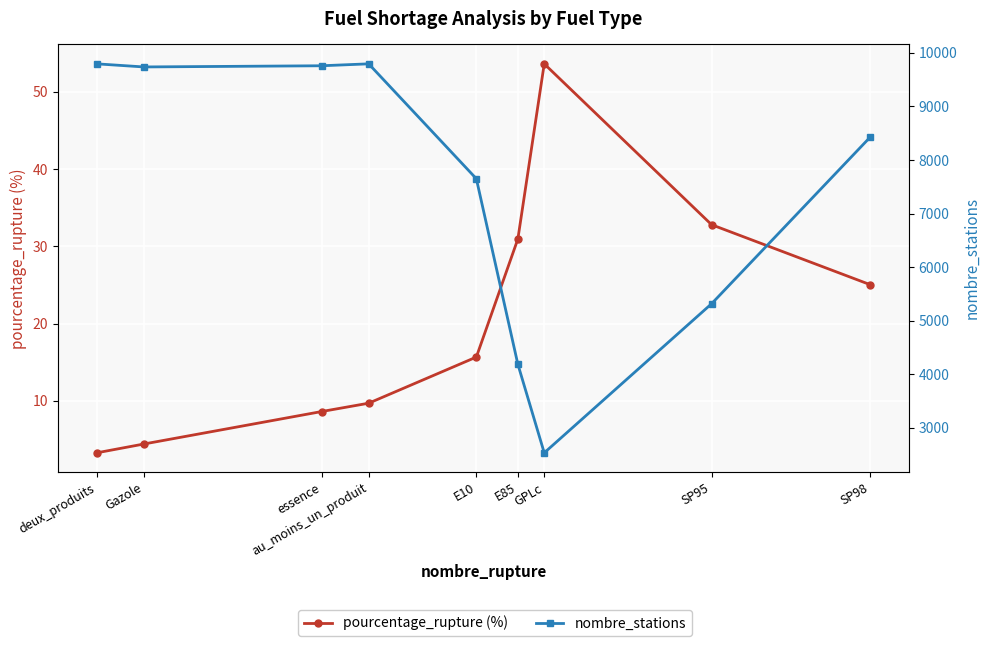

Rank the series at au_moins_un_produit from highest to lowest value.

nombre_stations, pourcentage_rupture (%)